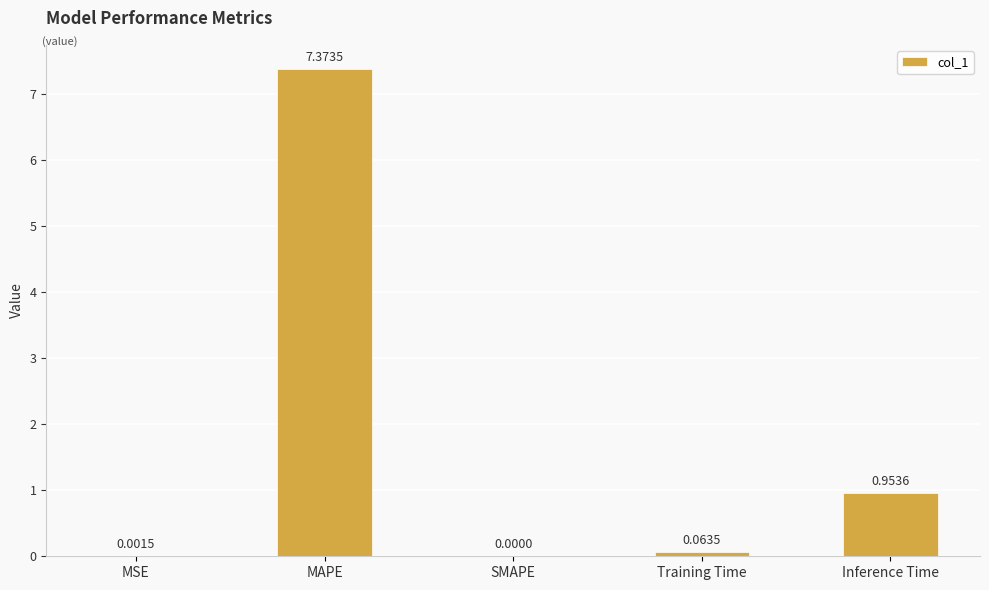

What is the sum of all values?

8.4